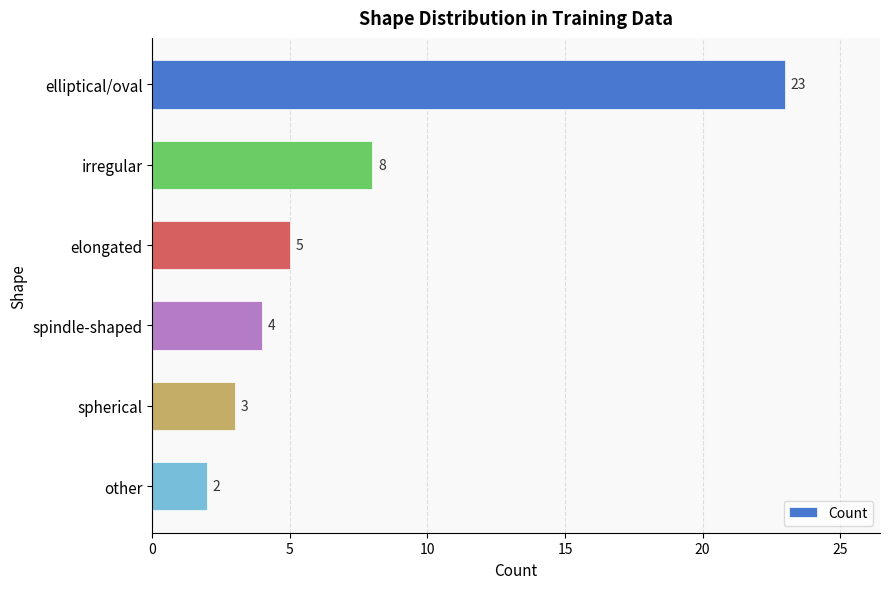

Does the chart contain stacked bars?

No